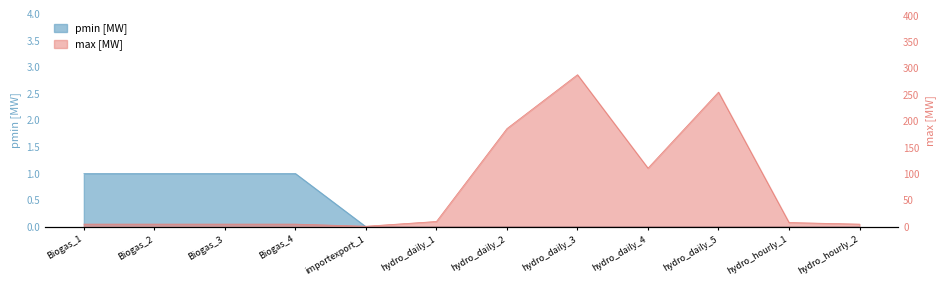

The pmin [MW] series shows 0 at hydro_daily_5. True or false?

False